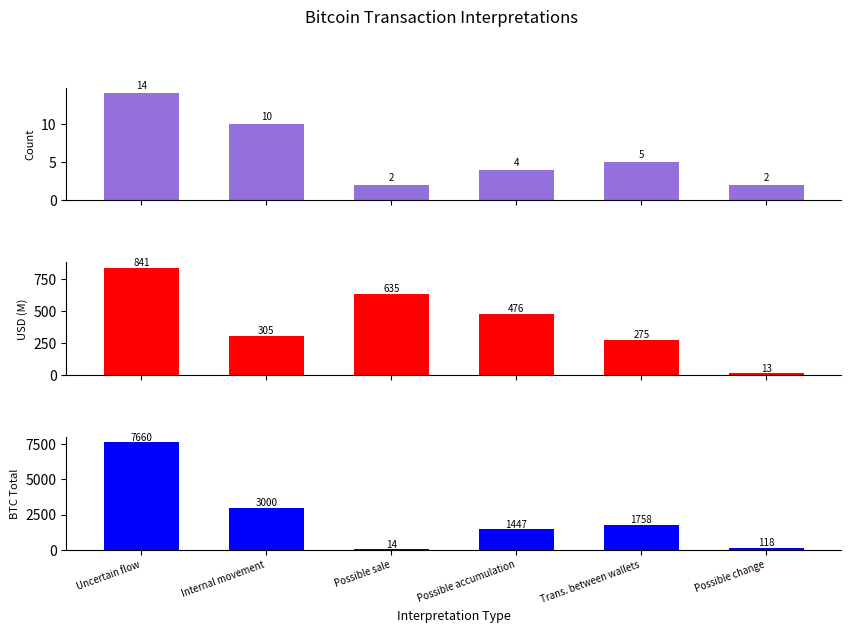

Are the bars horizontal?

No